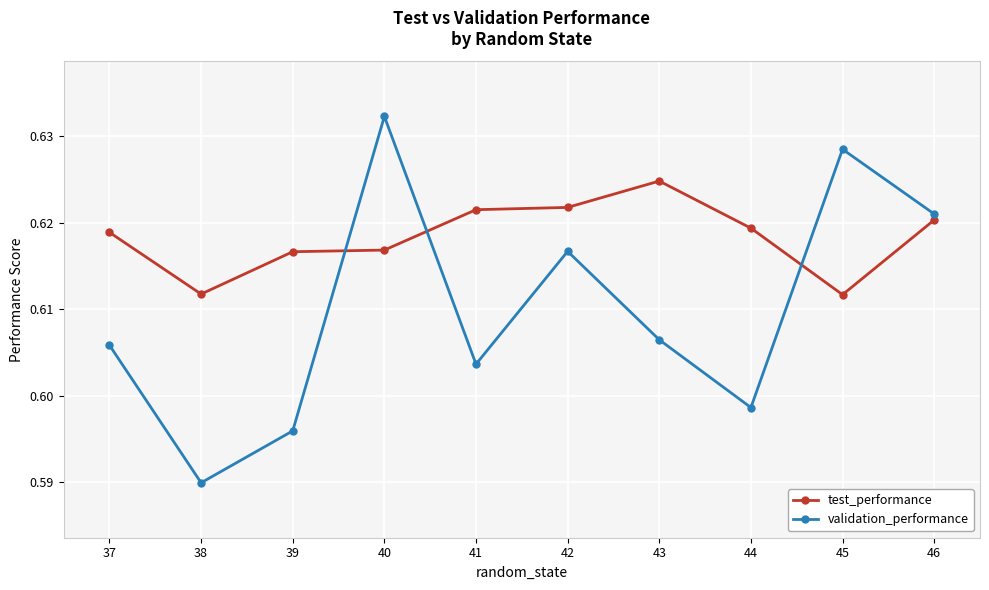

Which series has the largest total across all categories?

test_performance